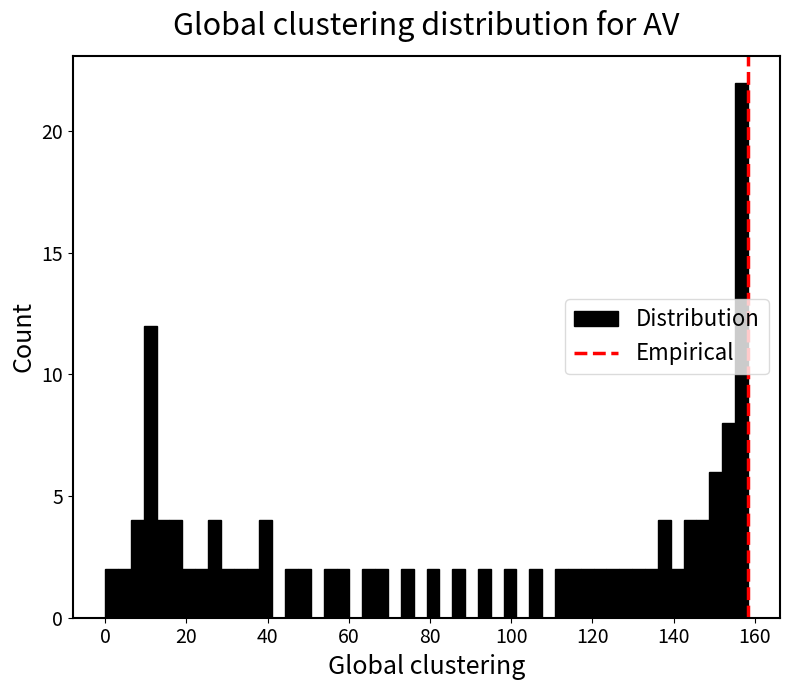

Read against the x-axis, roughly where is the centre of the tallest bar?

156